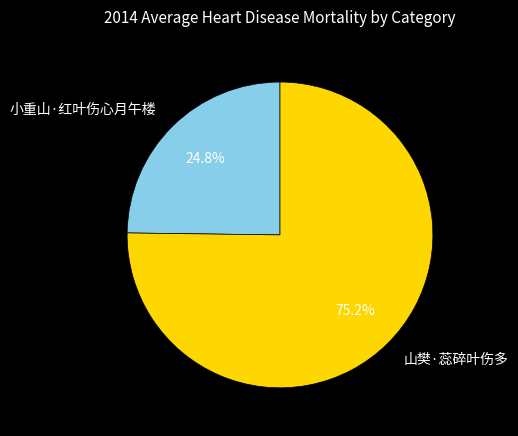

To the nearest percent, what is the difference between the largest and smallest slice percentages?

50%